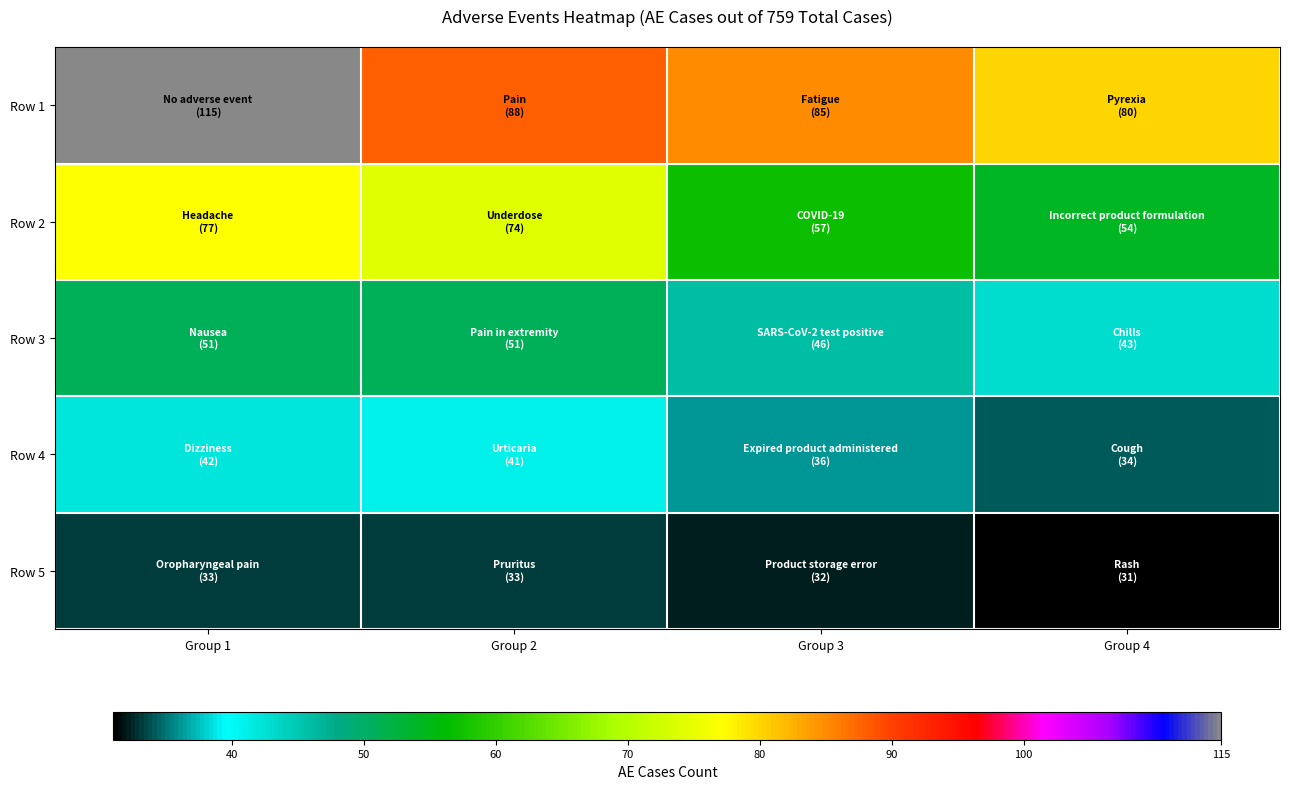

At how many categories does at least one series exceed 77?

4